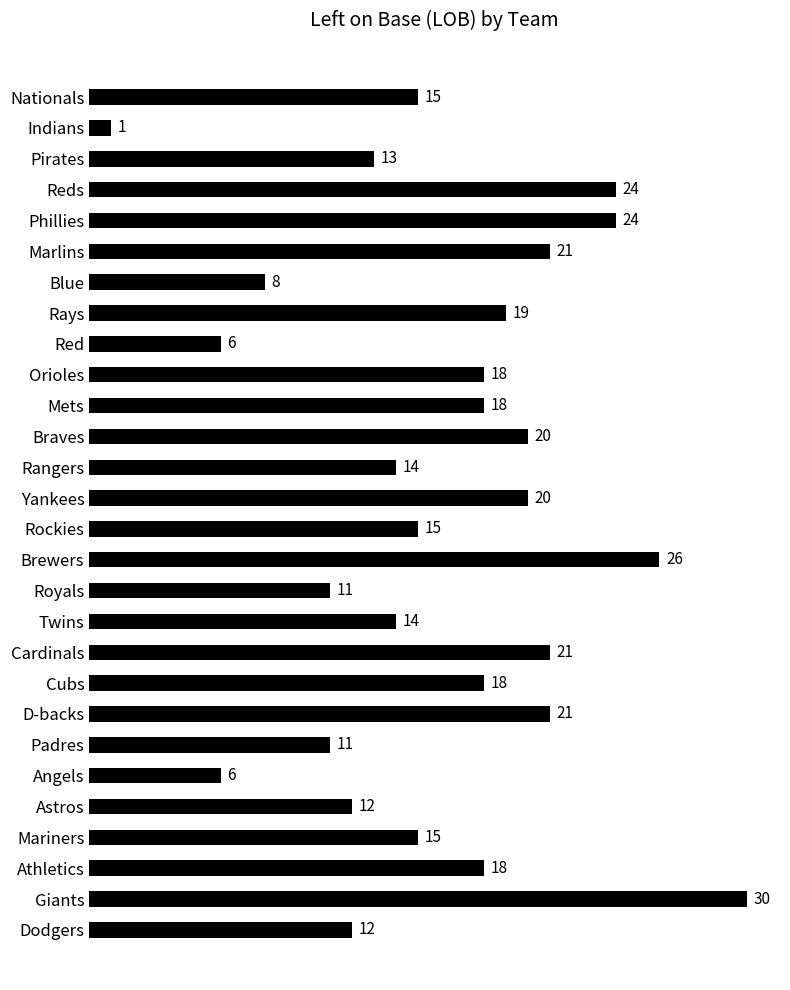

What is the approximate value at Marlins?

21